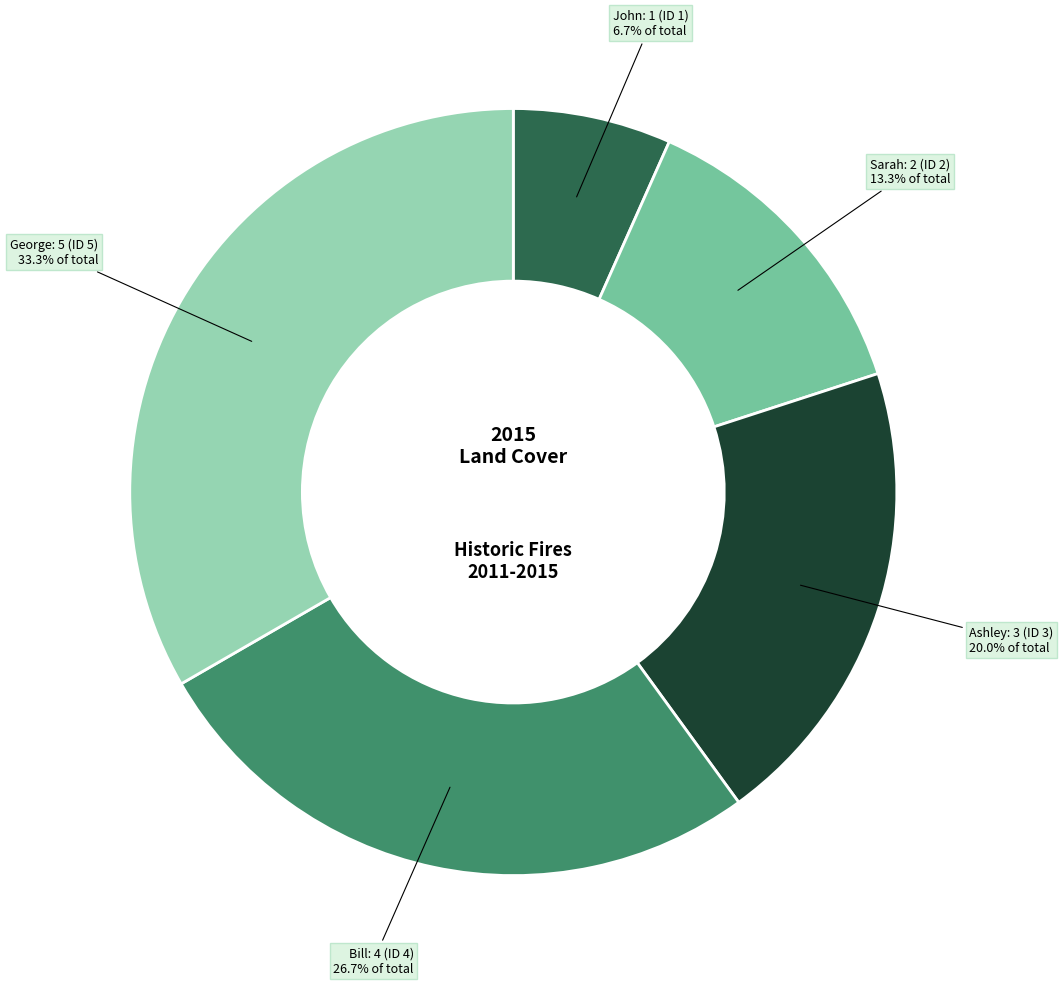

How many segments does this pie chart have?

5